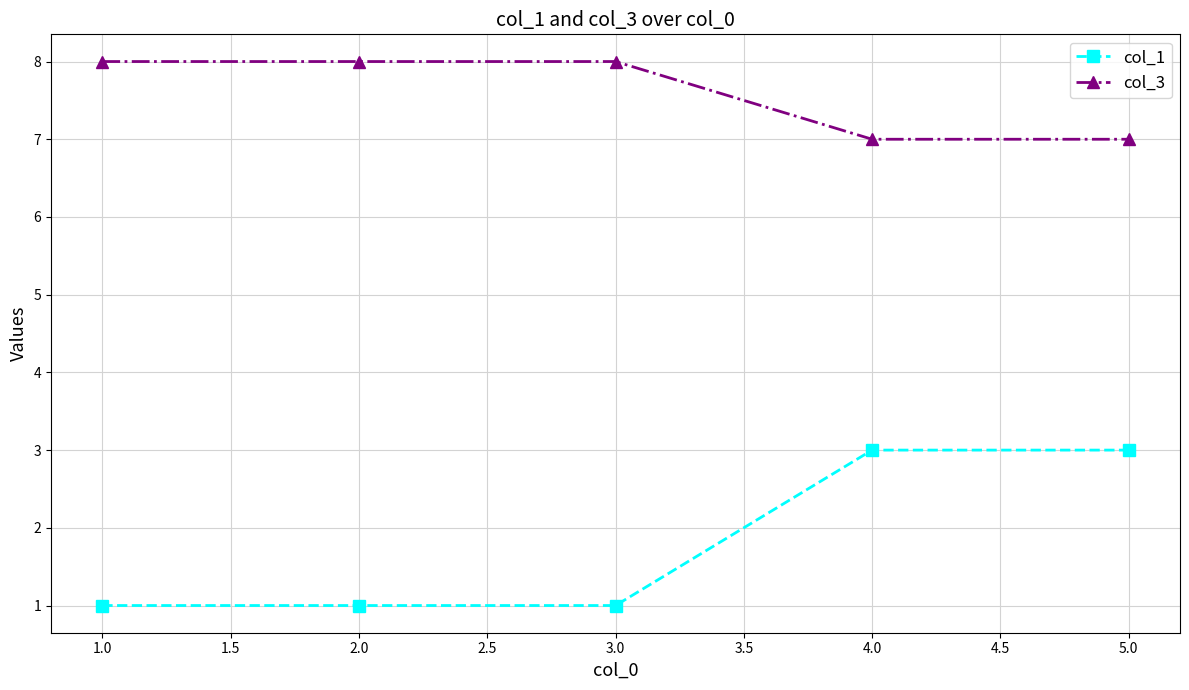

True or false: col_1 and col_3 intersect in this chart.

False